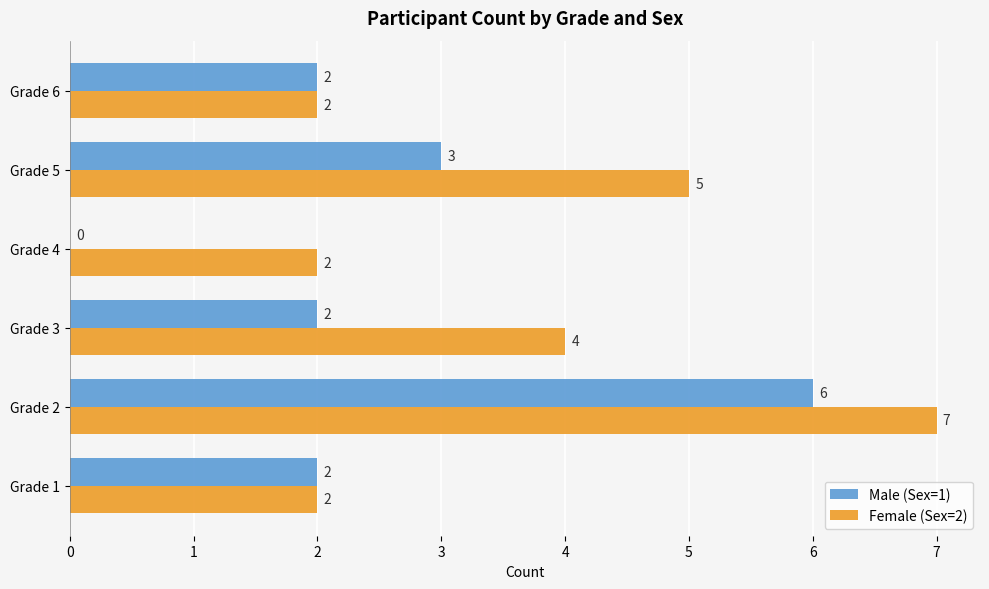

Which series has the largest total across all categories?

Female (Sex=2)